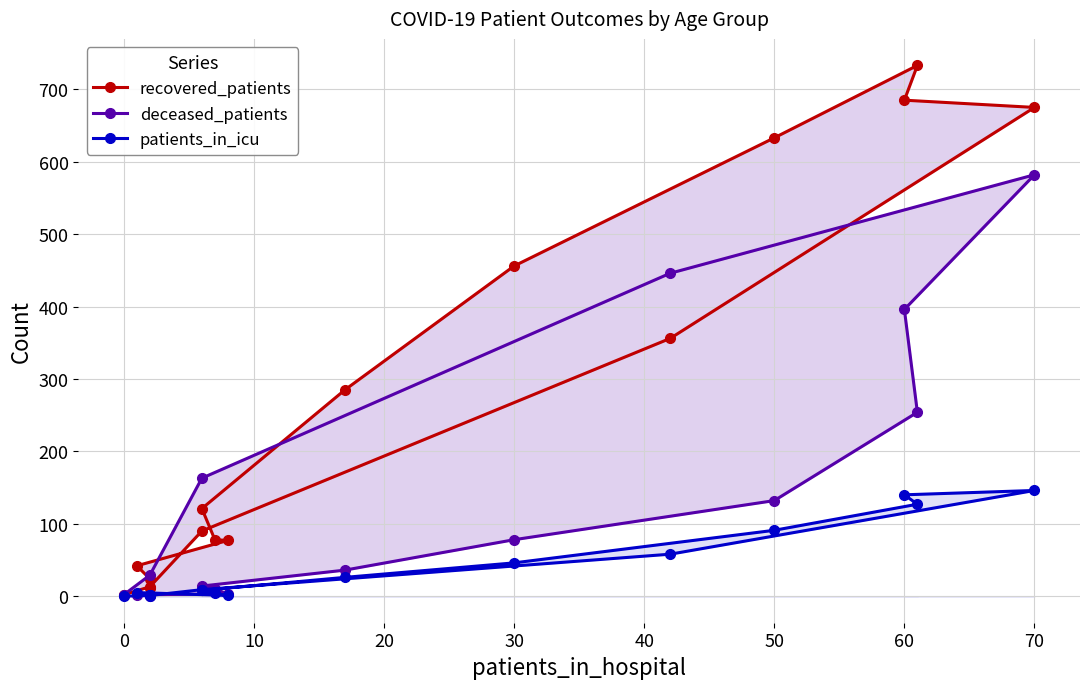

List the series in order of their overall mean, lowest first.

patients_in_icu, deceased_patients, recovered_patients